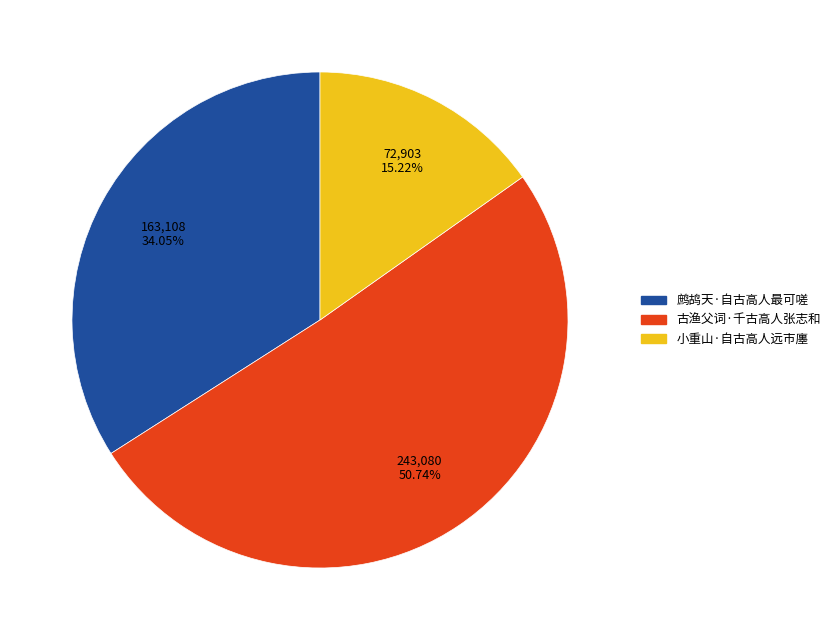

Rank the categories by value from highest to lowest.

古渔父词·千古高人张志和, 鹧鸪天·自古高人最可嗟, 小重山·自古高人远市廛